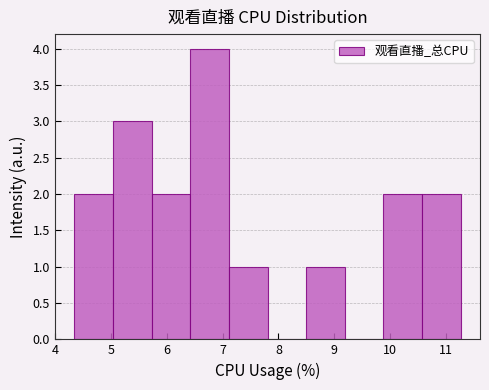

Reading left to right, list every bar in this chart as the range it spans on the x-axis followed by its height. Neither the bar edges nor the heights are printed on the chart, so give them approximately, as read against the axes.

4.3 to 5.0: 2
5.0 to 5.7: 3
5.7 to 6.4: 2
6.4 to 7.1: 4
7.1 to 7.8: 1
7.8 to 8.5: 0
8.5 to 9.2: 1
9.2 to 9.9: 0
9.9 to 10.6: 2
10.6 to 11.3: 2